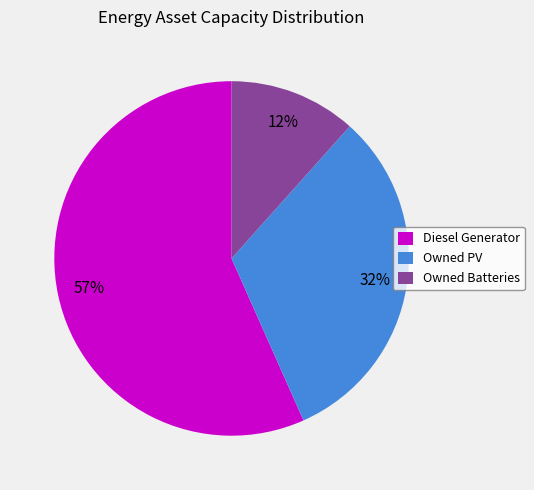

Which slice is the largest?

Diesel Generator